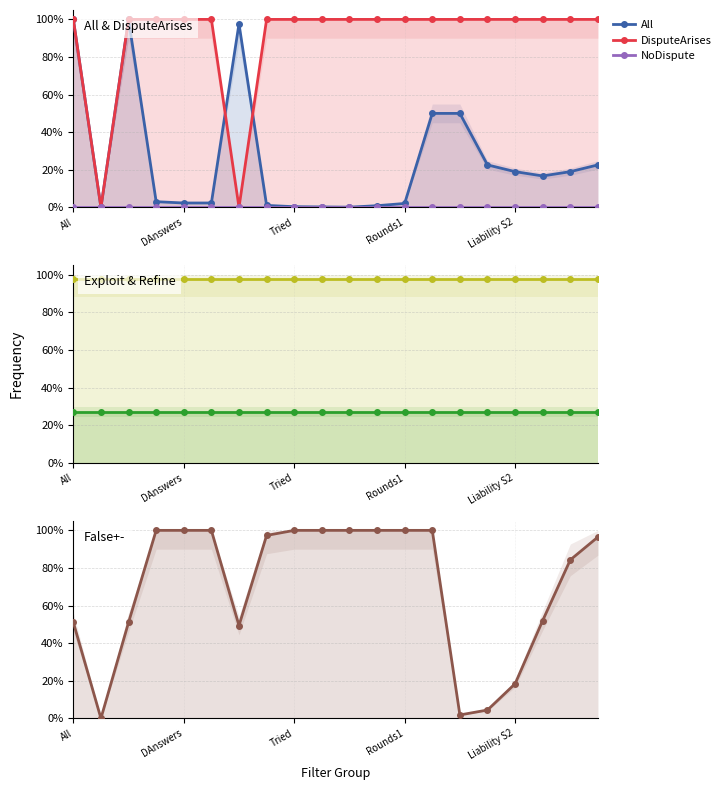

True or false: Refine and False+- cross at least once.

True